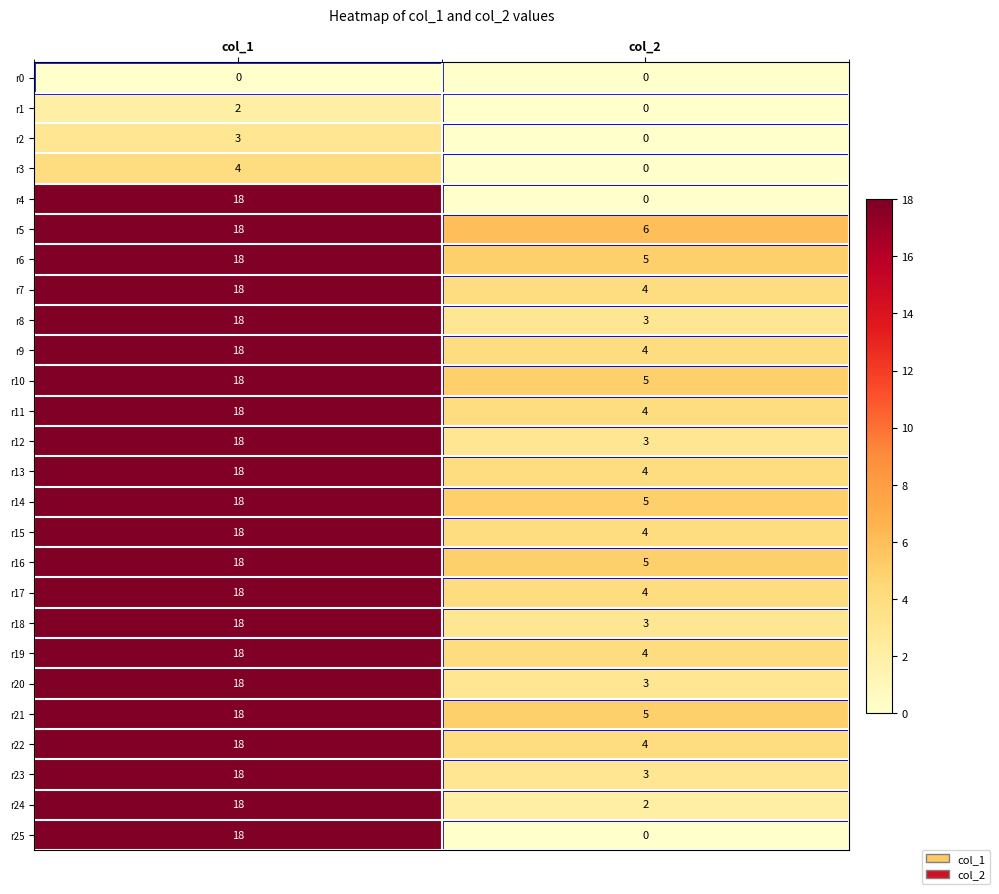

List the labels in order of r20 value, smallest first.

col_2, col_1